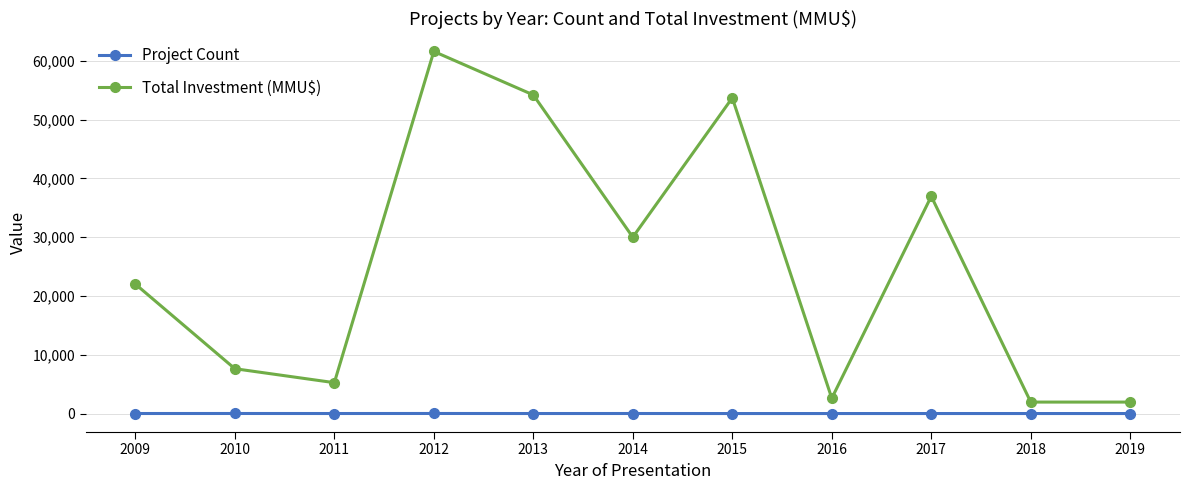

Is it true that Project Count equals 5 at 2009?

True